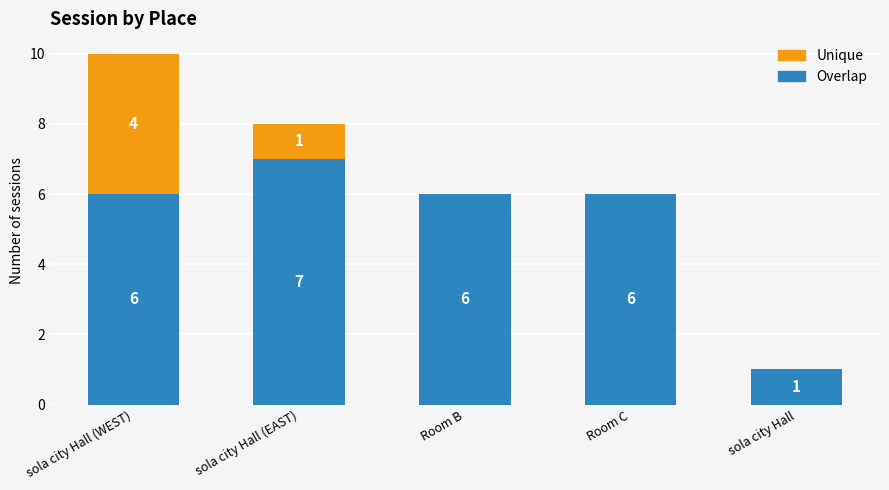

What is the approximate value of Overlap at Room B?

6